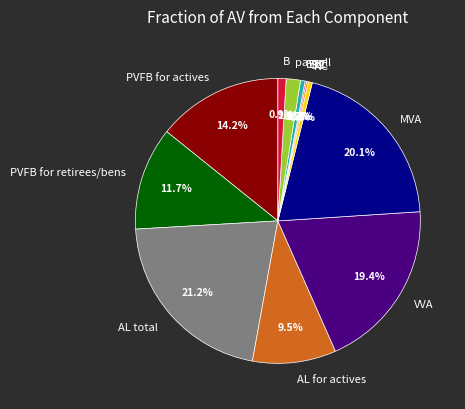

The AL total slice represents 21% of the pie. True or false?

True